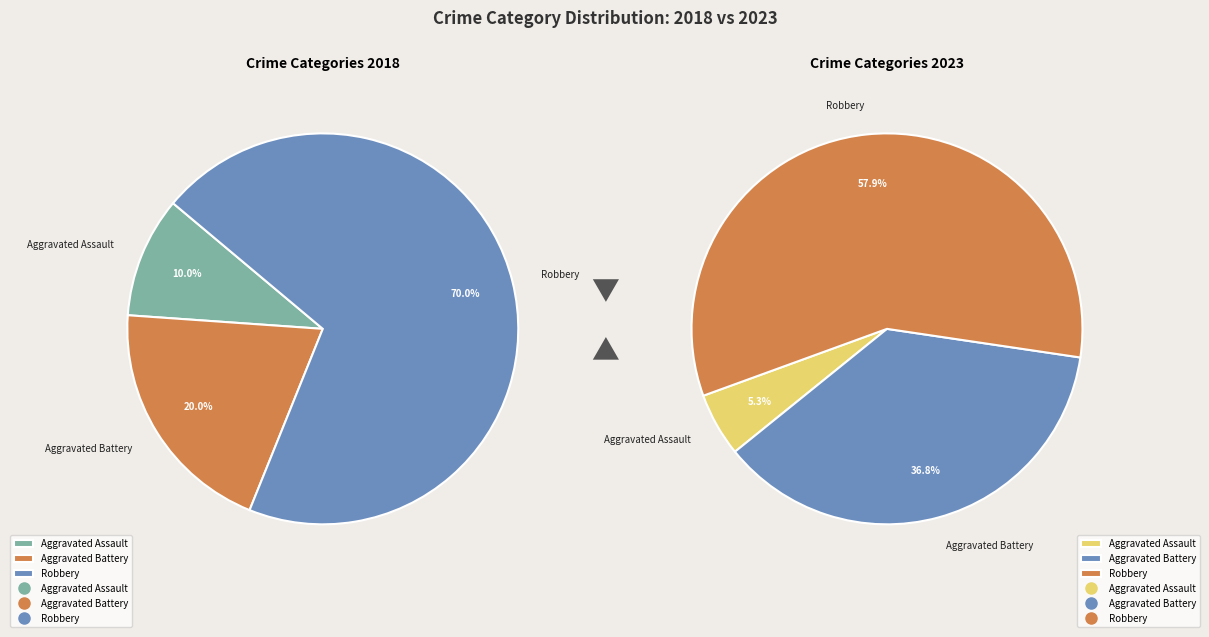

What is the largest slice in the pie chart?

Robbery